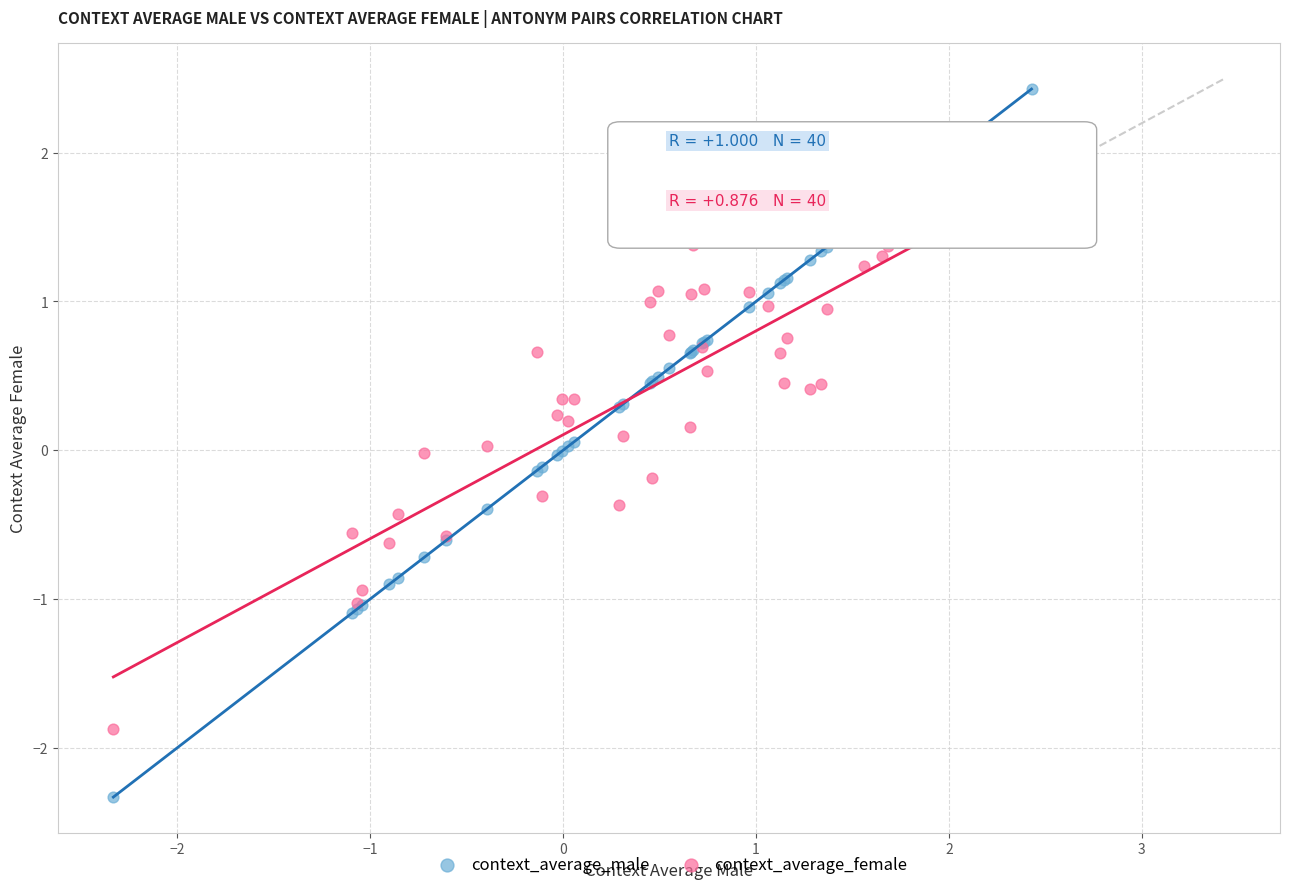

Which series contains the highest Y value?

context_average_male